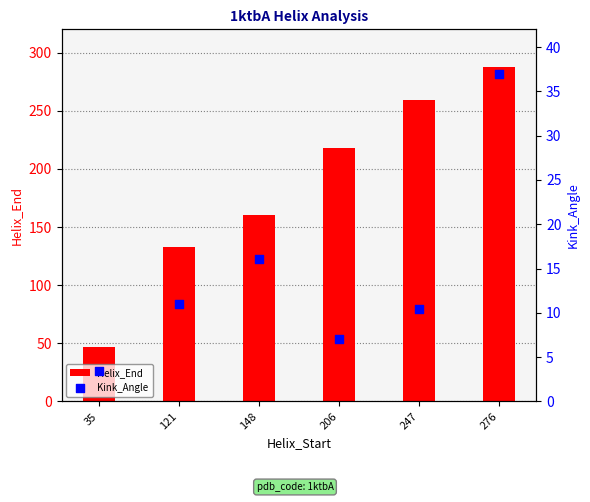

What is the total value across all series at 35?

50.5